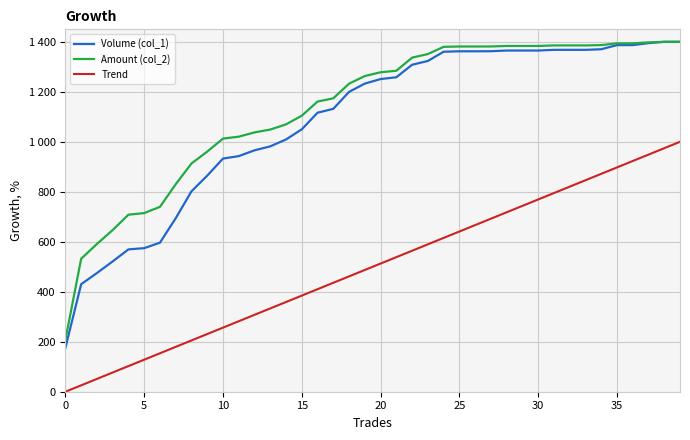

What is the label of the 15th point from the right?

25